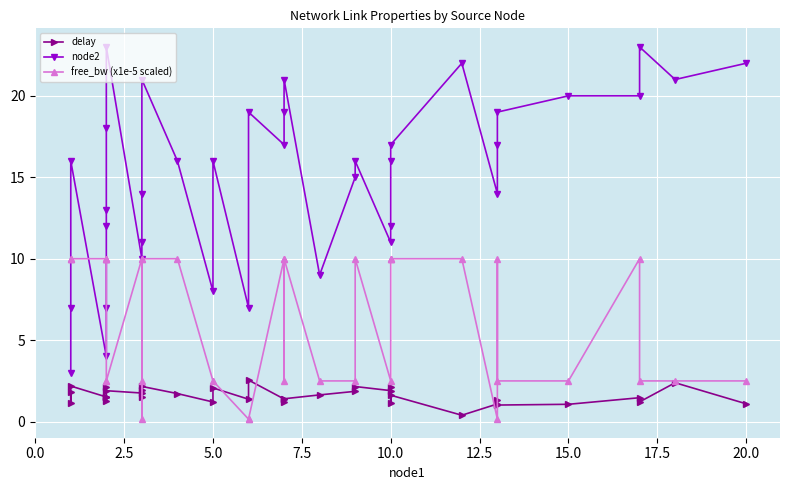

The value of free_bw (x1e-5 scaled) at 20.0 is 4.0. True or false?

False